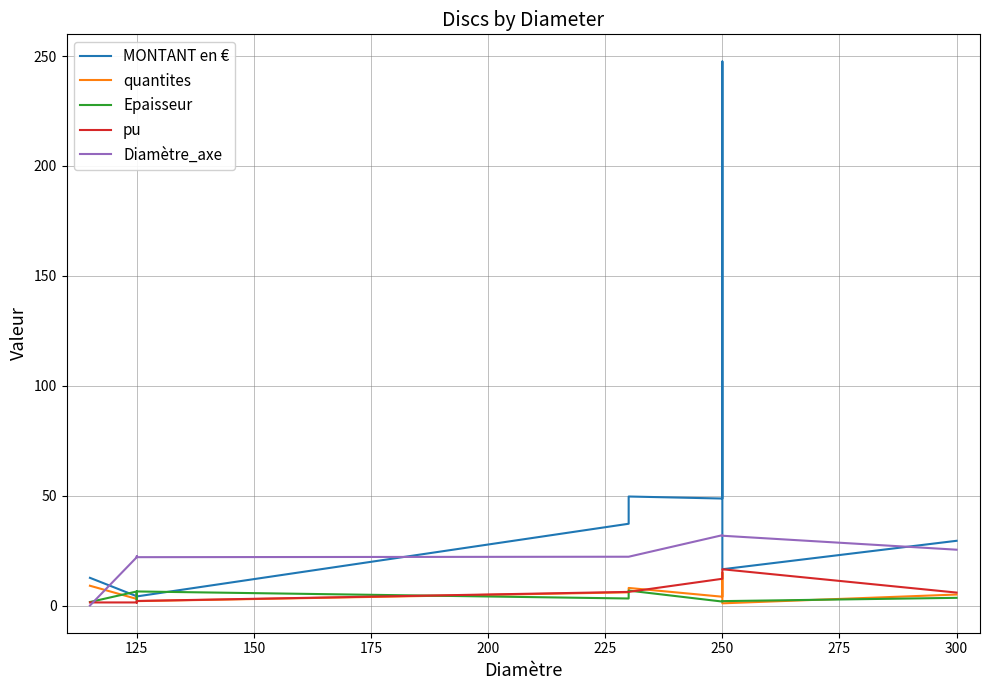

After their last crossing, which series has the higher values: Diamètre_axe or pu?

Diamètre_axe